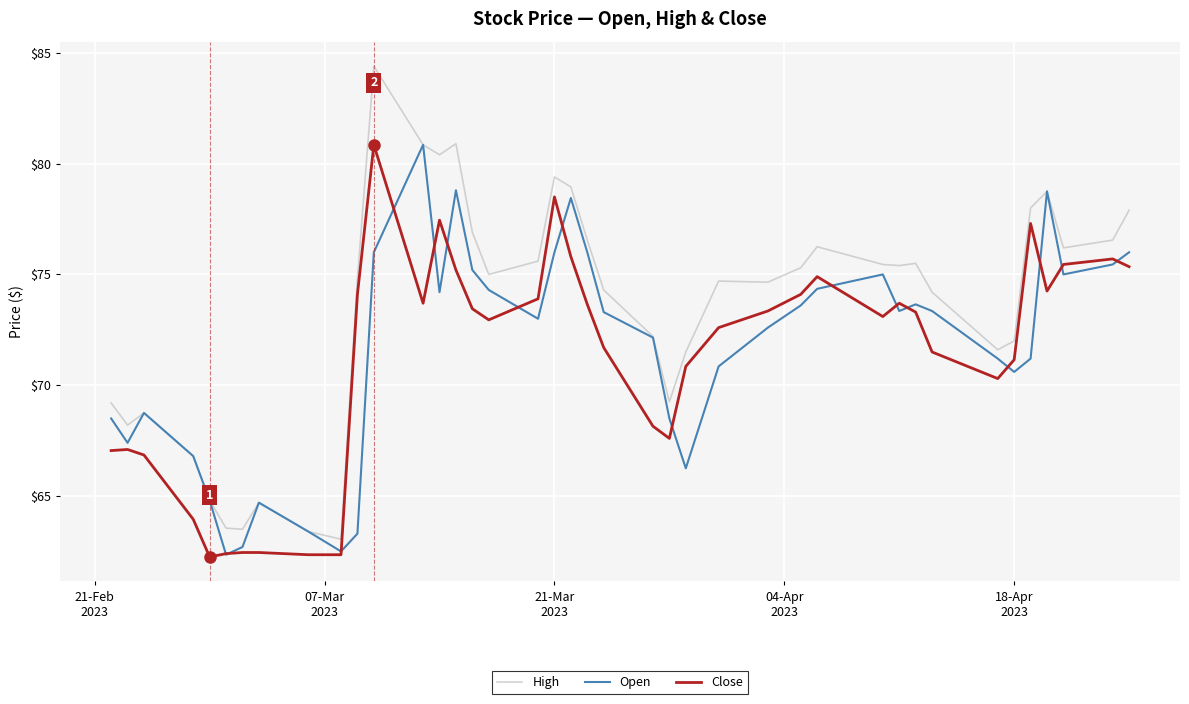

Which series has the widest spread of values?

High